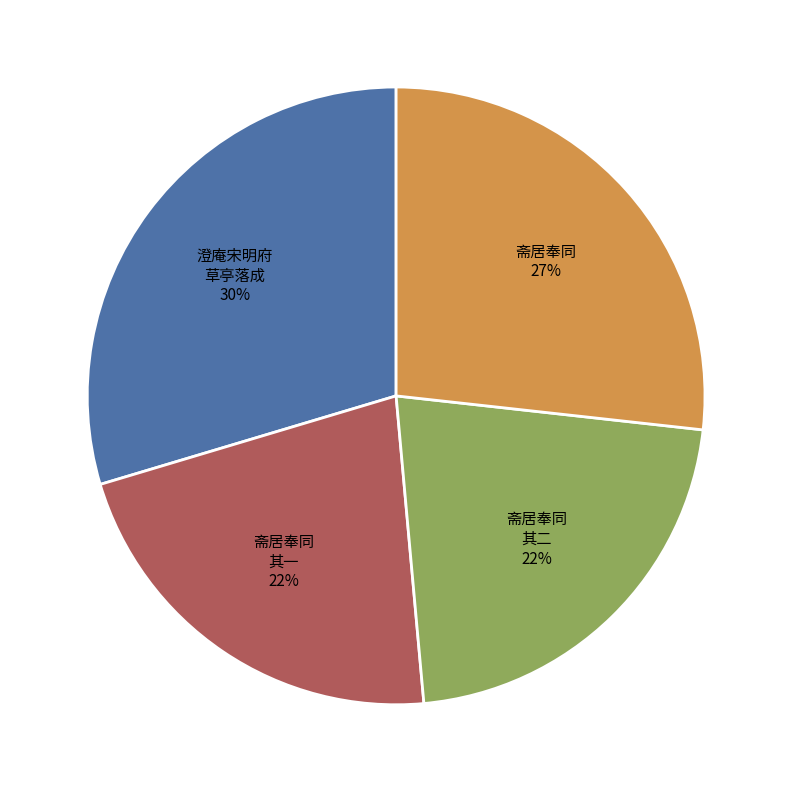

Is there a majority slice in this chart?

No